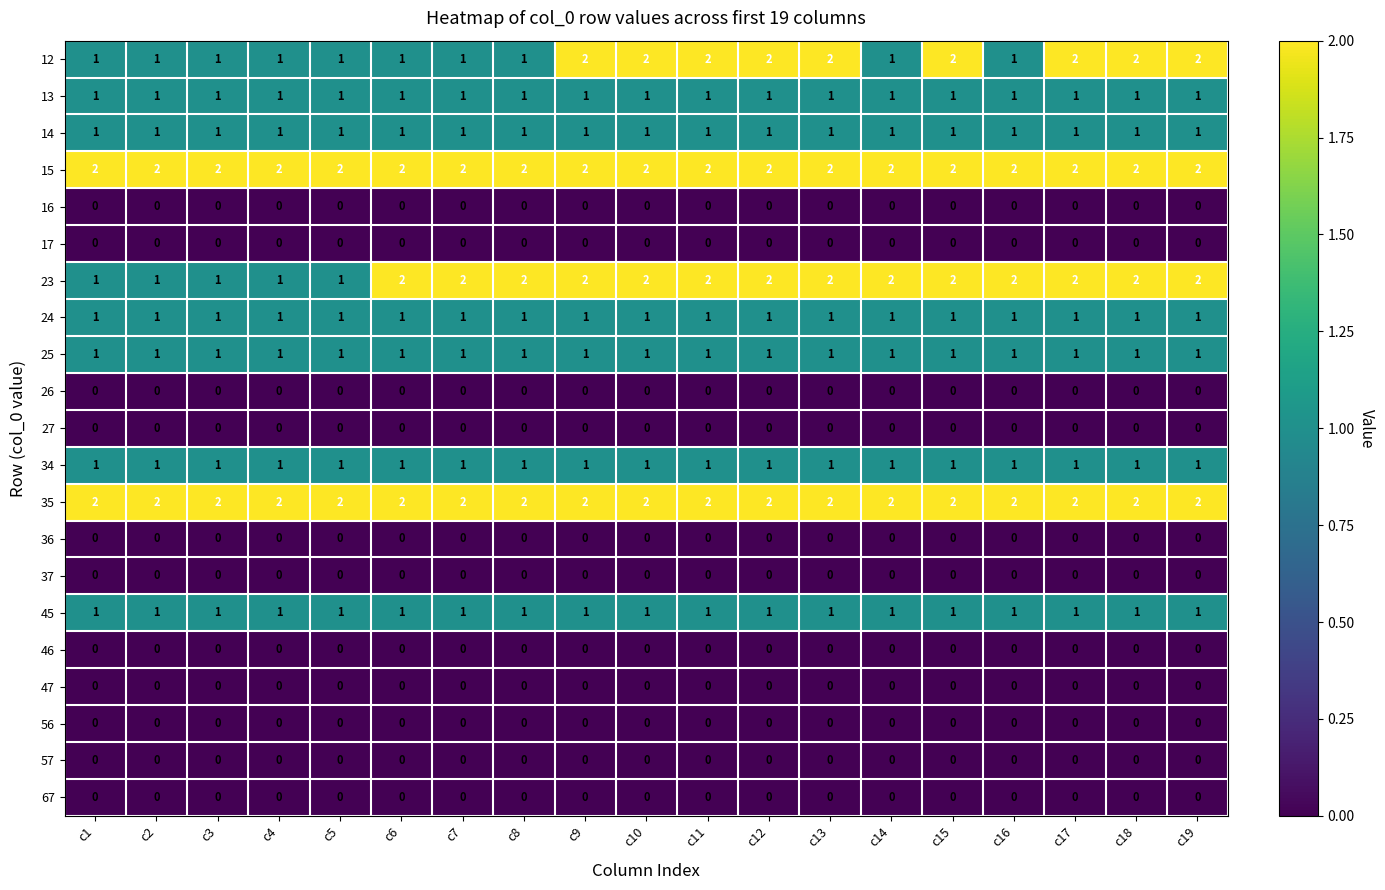

The 16 series shows 0 at c9. True or false?

True